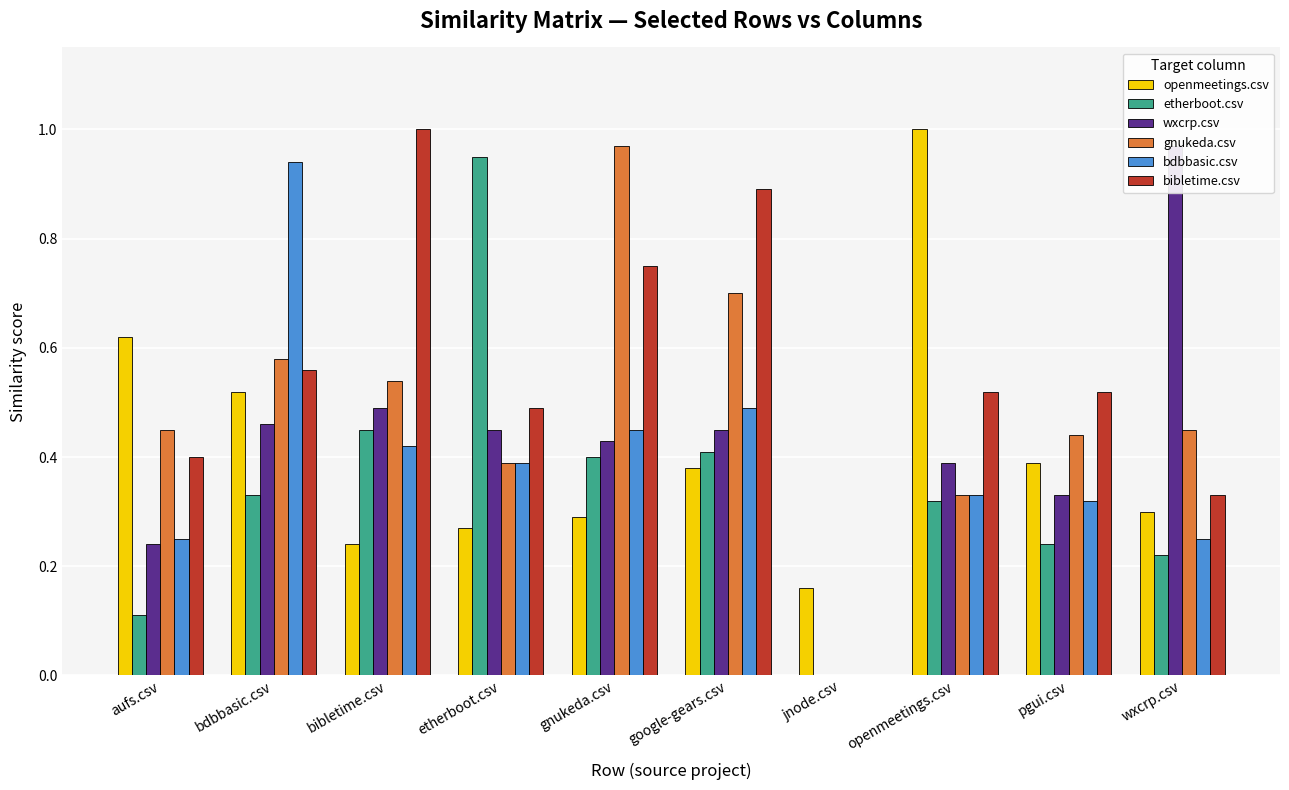

How many bars are there in each group?

6